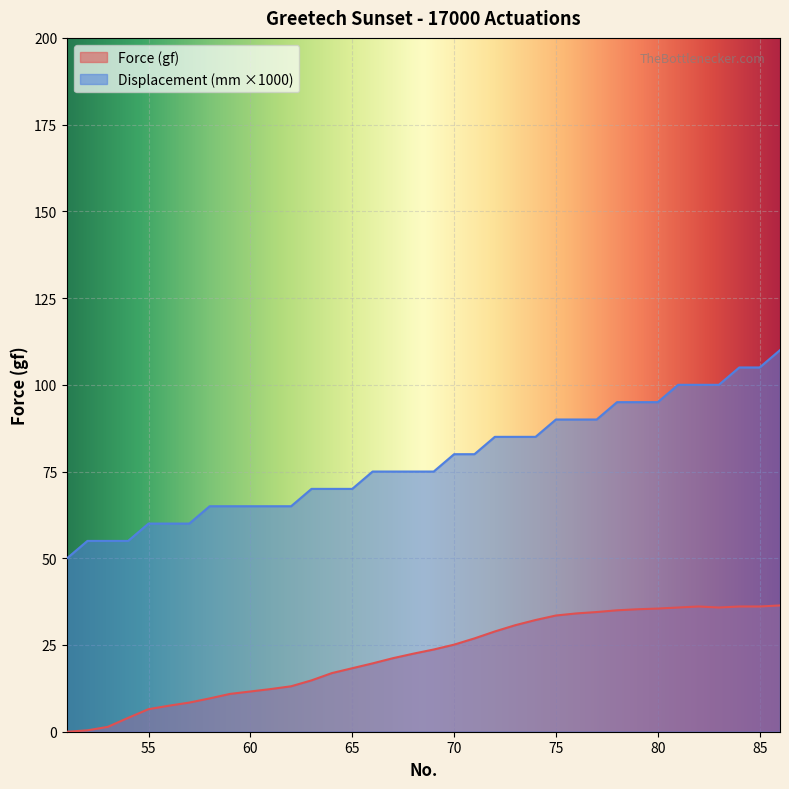

What is the total value across all series at 60?

76.6